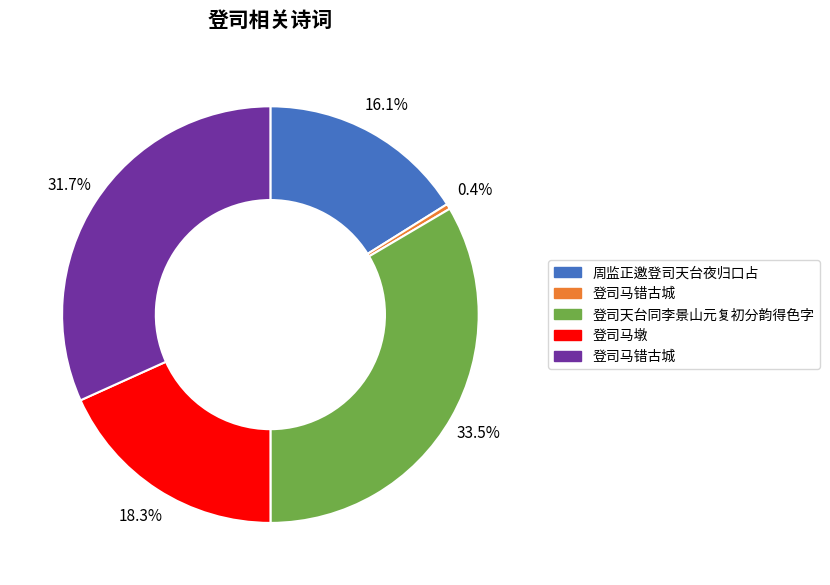

Does any single category account for the majority?

No